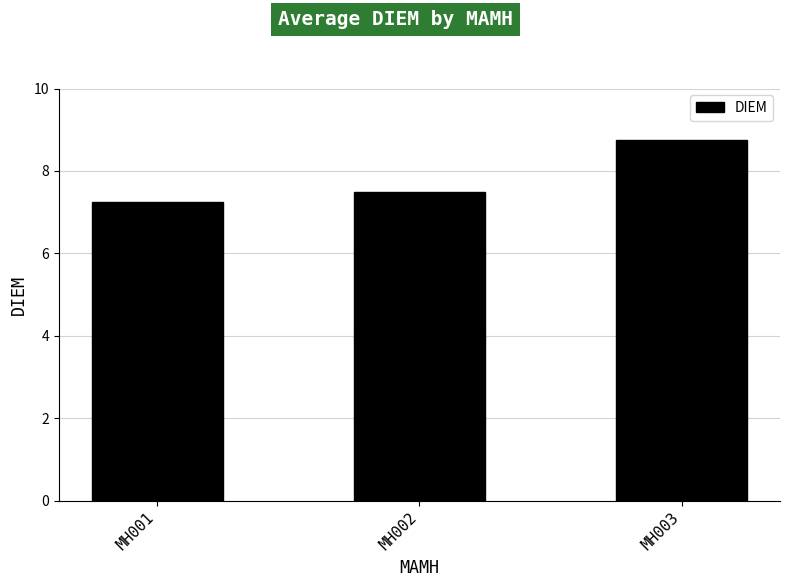

How many values are between 7 and 8?

2